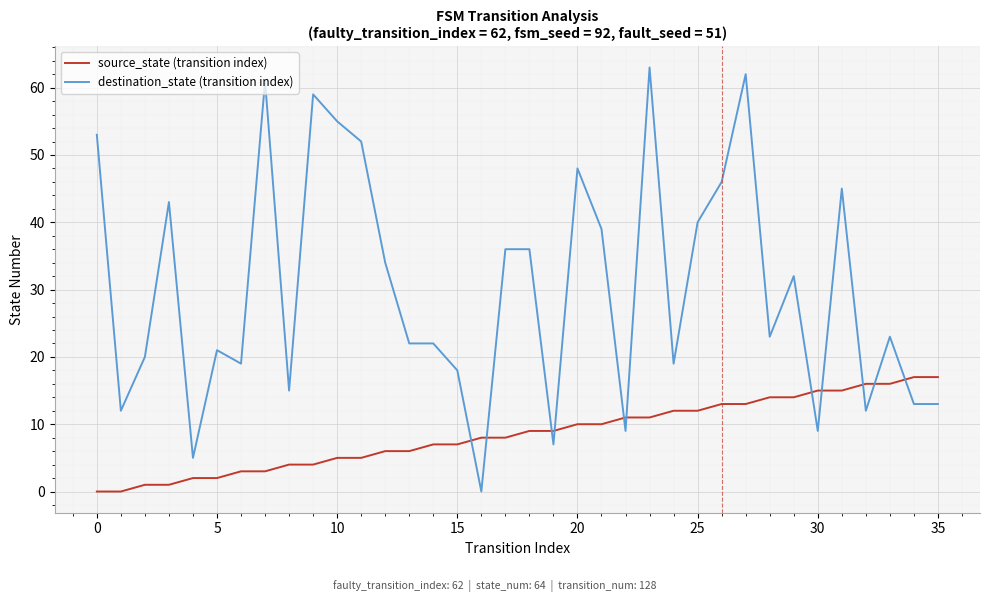

Which series has the largest total across all categories?

destination_state (transition index)